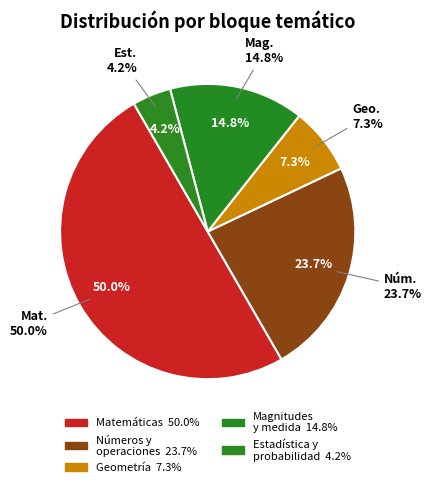

Is it true that Estadística y probabilidad is 1% of the pie?

False